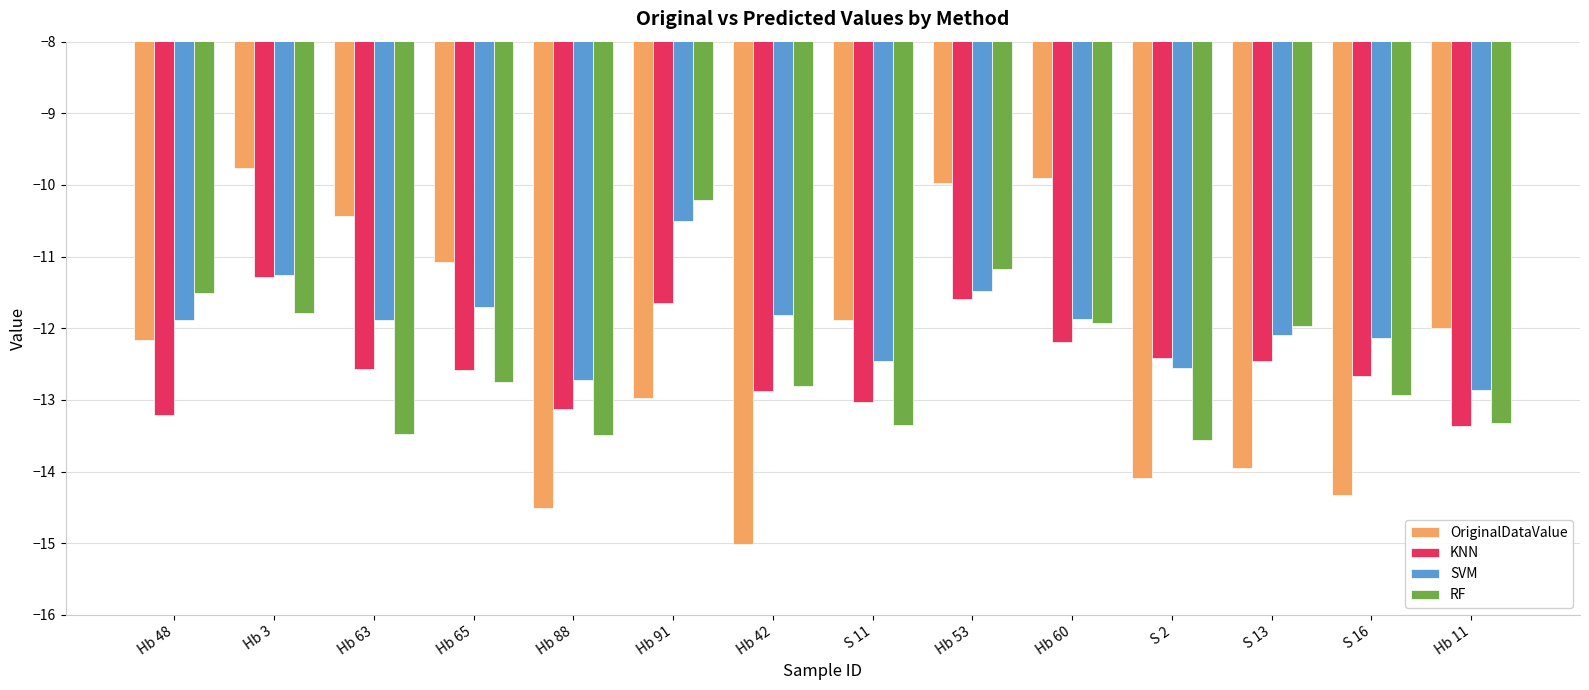

What is the smallest value displayed?

-15.0